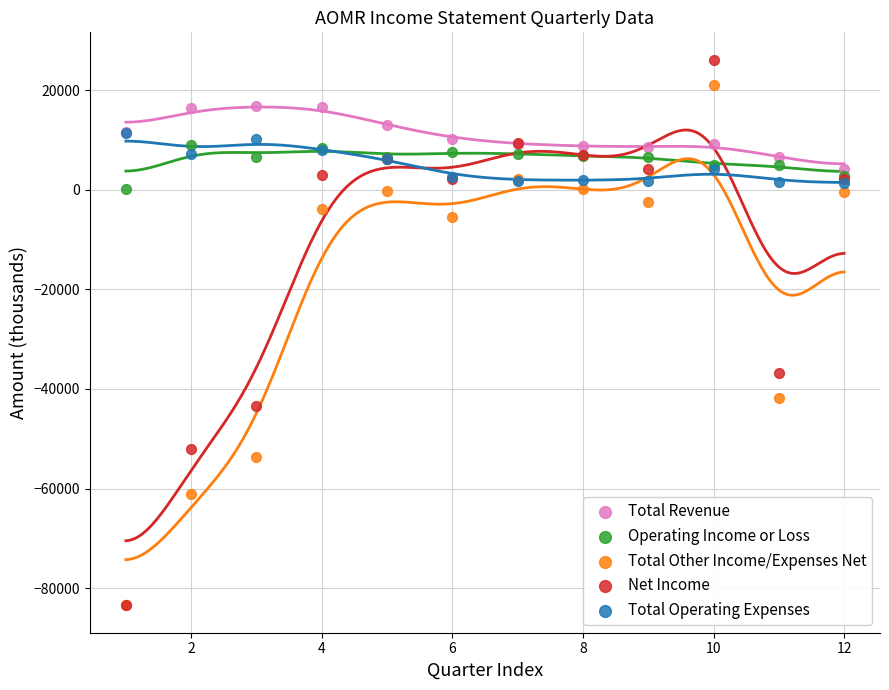

What are all the series names shown in the legend?

Total Revenue, Operating Income or Loss, Total Other Income/Expenses Net, Net Income, Total Operating Expenses